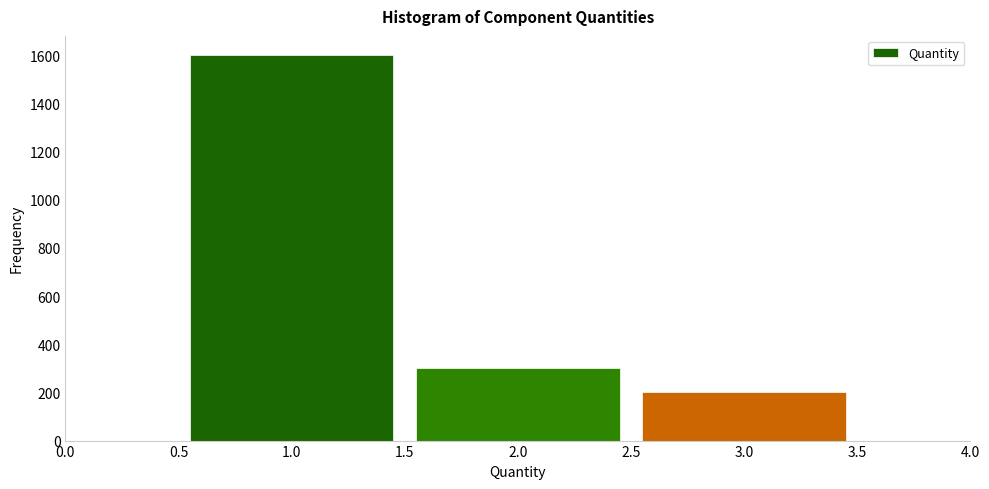

What is the height of the bar covering 2.5 to 3.5 on the x-axis? The values are not printed on the chart, so give them approximately, as read against the axis.

200